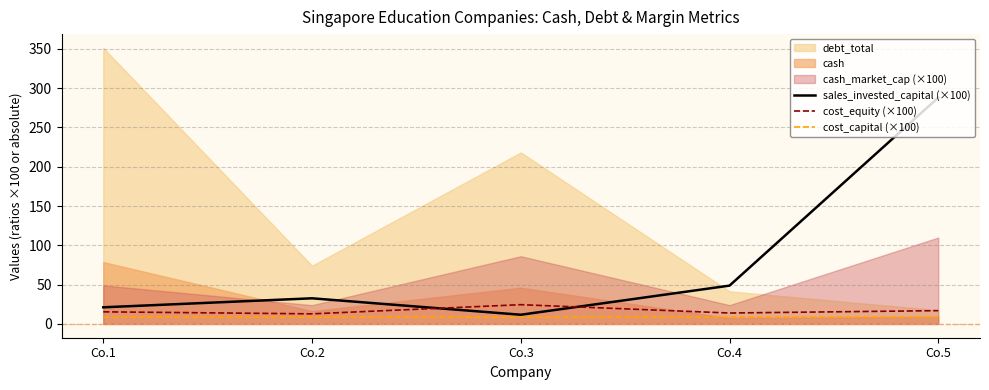

True or false: cost_capital (×100) and sales_invested_capital (×100) intersect in this chart.

False